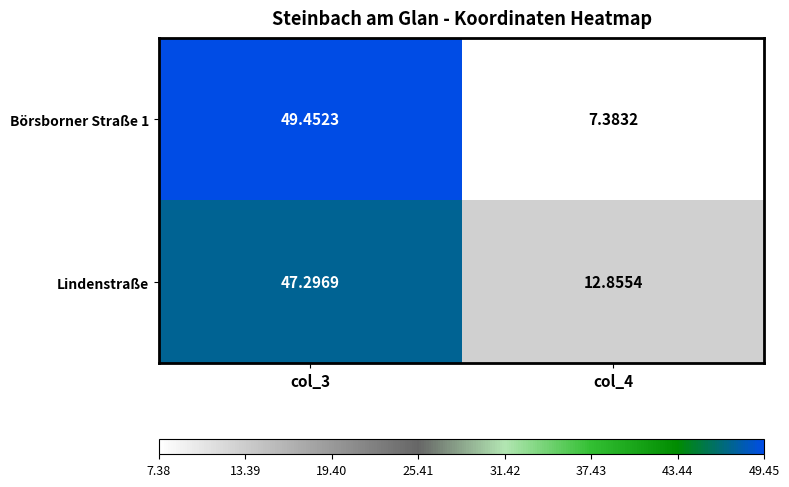

Rank the series by their average value, from lowest to highest.

Börsborner Straße 1, Lindenstraße